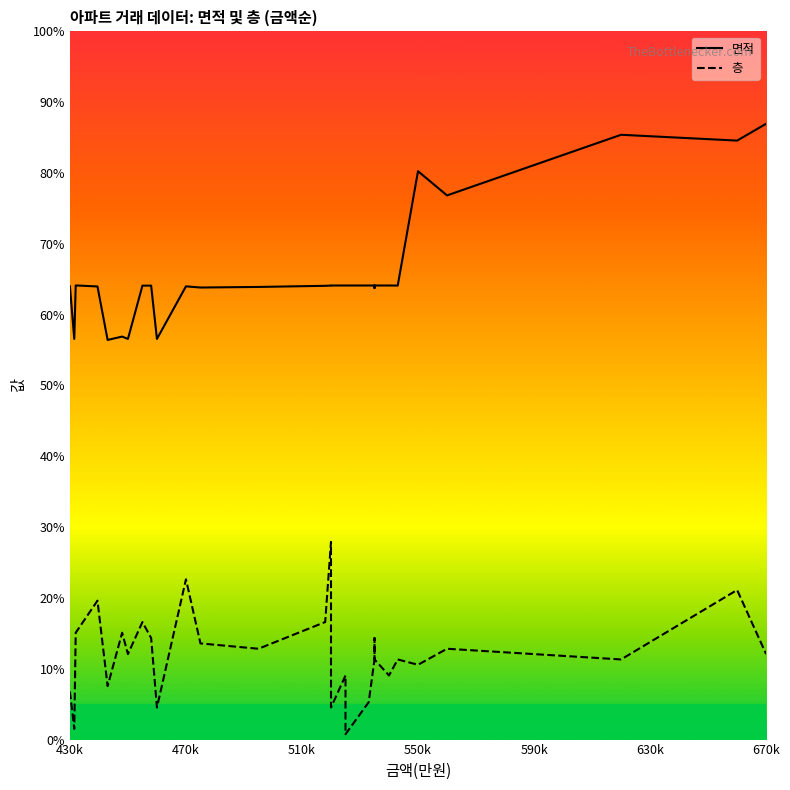

Rank the series by their maximum value, from highest to lowest.

면적, 층